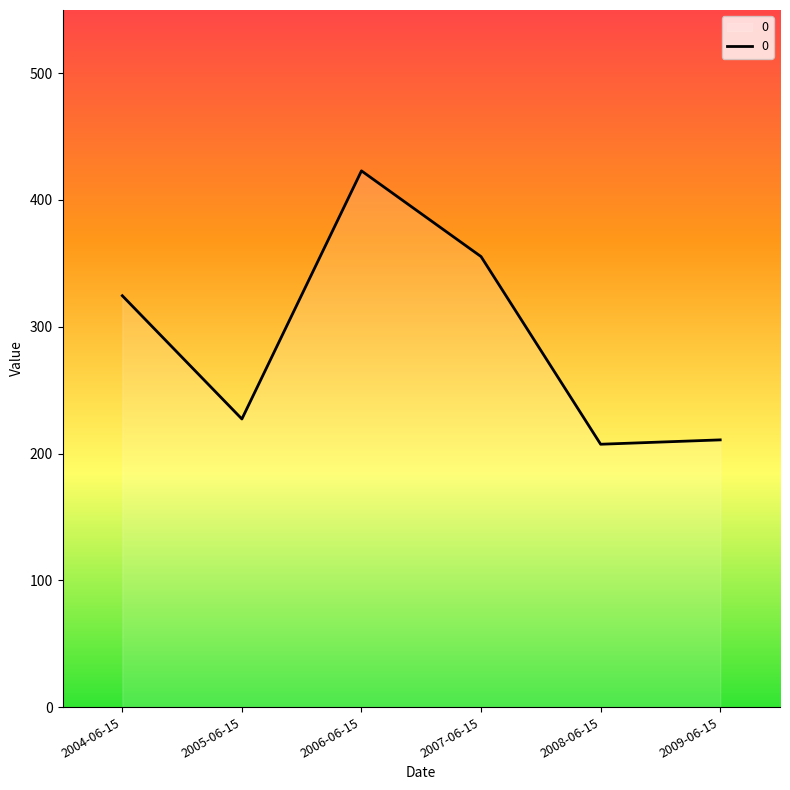

The chart shows a value of 355.3 at 2007-06-15. True or false?

True